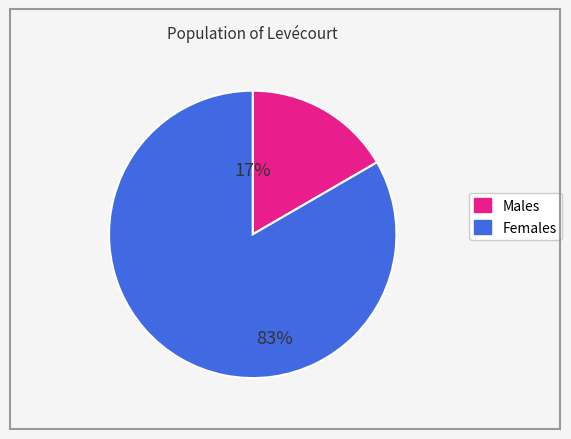

To the nearest percent, what is the average slice percentage?

50%